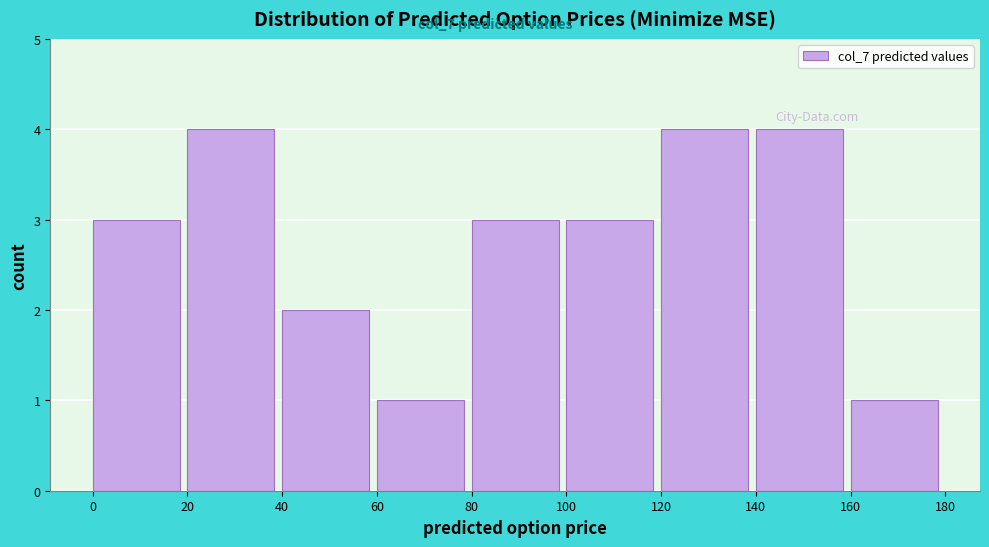

Reading left to right, list every bar in this chart as the range it spans on the x-axis followed by its height. The values are not printed on the chart, so give them approximately, as read against the axis.

0 to 20: 3
20 to 40: 4
40 to 60: 2
60 to 80: 1
80 to 100: 3
100 to 120: 3
120 to 140: 4
140 to 160: 4
160 to 180: 1